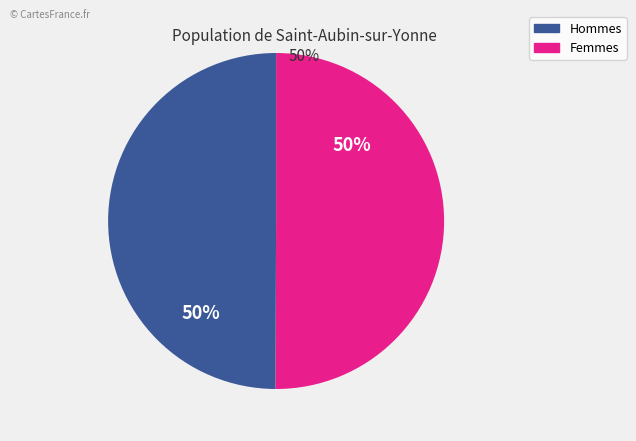

To the nearest percent, what is the average slice percentage?

50%